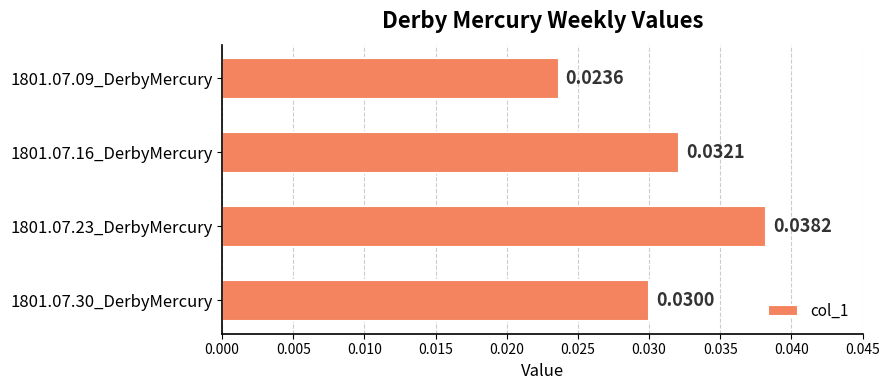

At which category does the chart reach its peak across all series?

1801.07.23_DerbyMercury